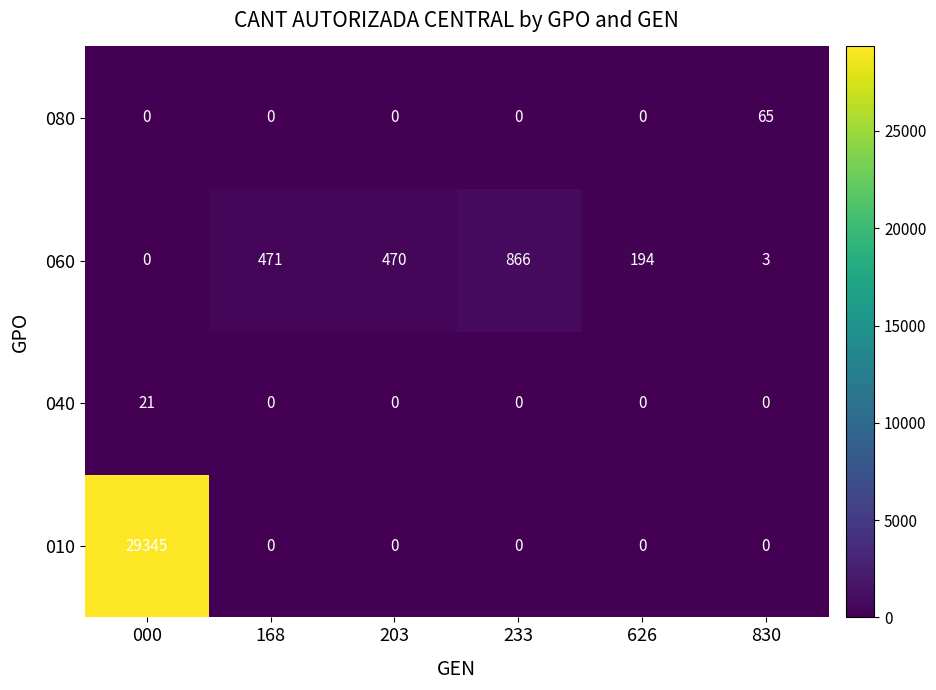

How many distinct data groups are displayed?

4